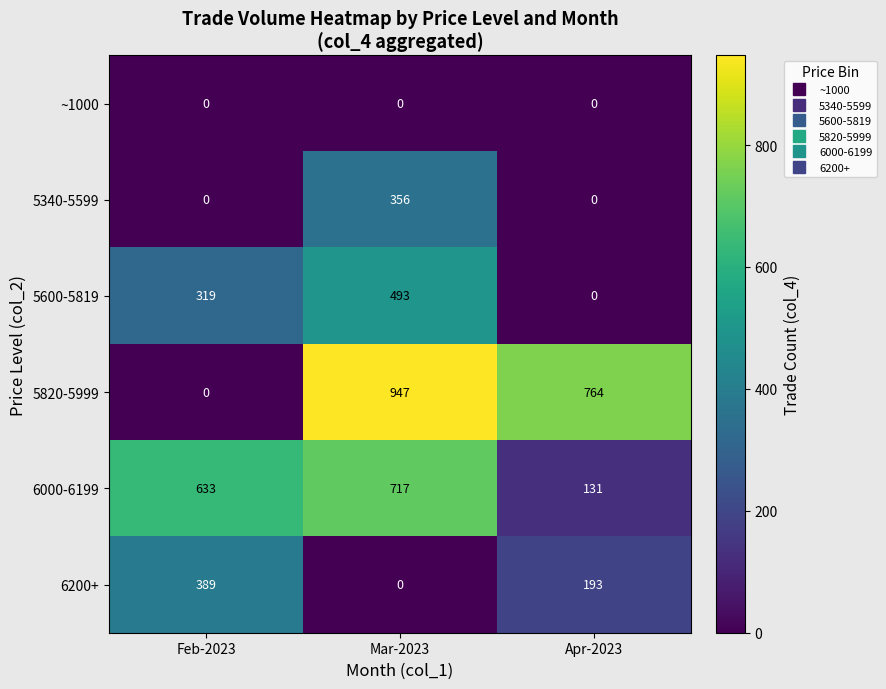

Which series has the largest range (max minus min)?

5820-5999